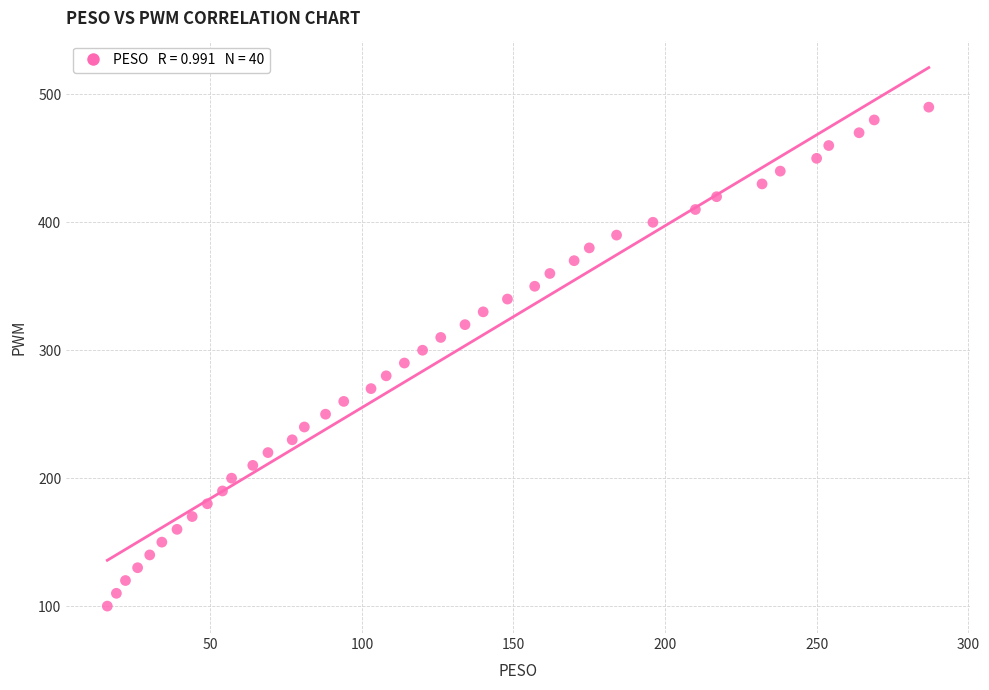

How many points are shown in the scatter plot?

40